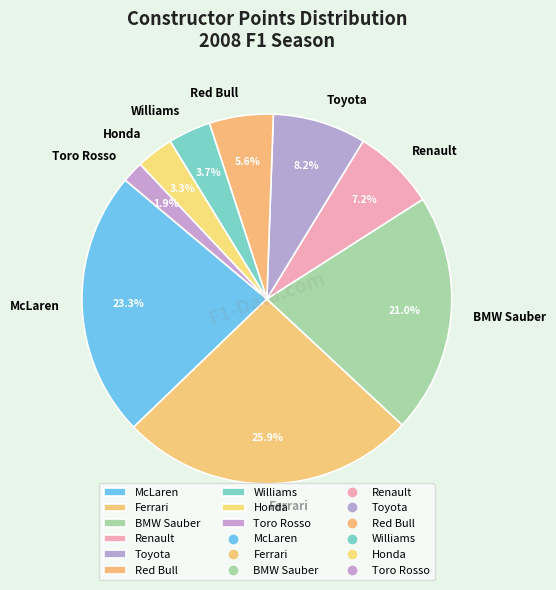

To the nearest percent, what is the difference between the McLaren and Red Bull slice percentages?

18%